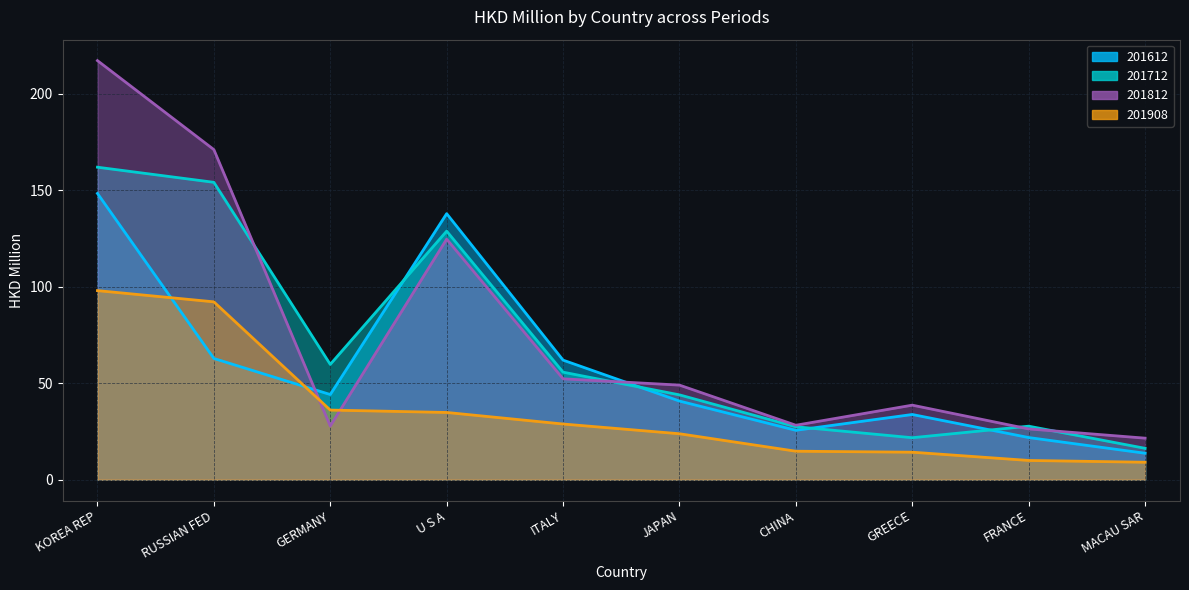

Reading right to left, extract all data points from this chart.

201612: MACAU SAR=13.7	FRANCE=21.8	GREECE=33.8	CHINA=25.6	JAPAN=40.8	ITALY=62.0	U S A=137.9	GERMANY=44.1	RUSSIAN FED=62.8	KOREA REP=148.4
201712: MACAU SAR=16.3	FRANCE=27.7	GREECE=21.8	CHINA=27.4	JAPAN=44.0	ITALY=55.7	U S A=128.8	GERMANY=59.8	RUSSIAN FED=154.1	KOREA REP=162.0
201812: MACAU SAR=21.5	FRANCE=26.3	GREECE=38.6	CHINA=28.2	JAPAN=49.0	ITALY=52.3	U S A=124.7	GERMANY=27.8	RUSSIAN FED=171.1	KOREA REP=217.2
201908: MACAU SAR=9.1	FRANCE=10.0	GREECE=14.3	CHINA=14.8	JAPAN=23.8	ITALY=28.9	U S A=34.9	GERMANY=36.1	RUSSIAN FED=92.2	KOREA REP=98.0